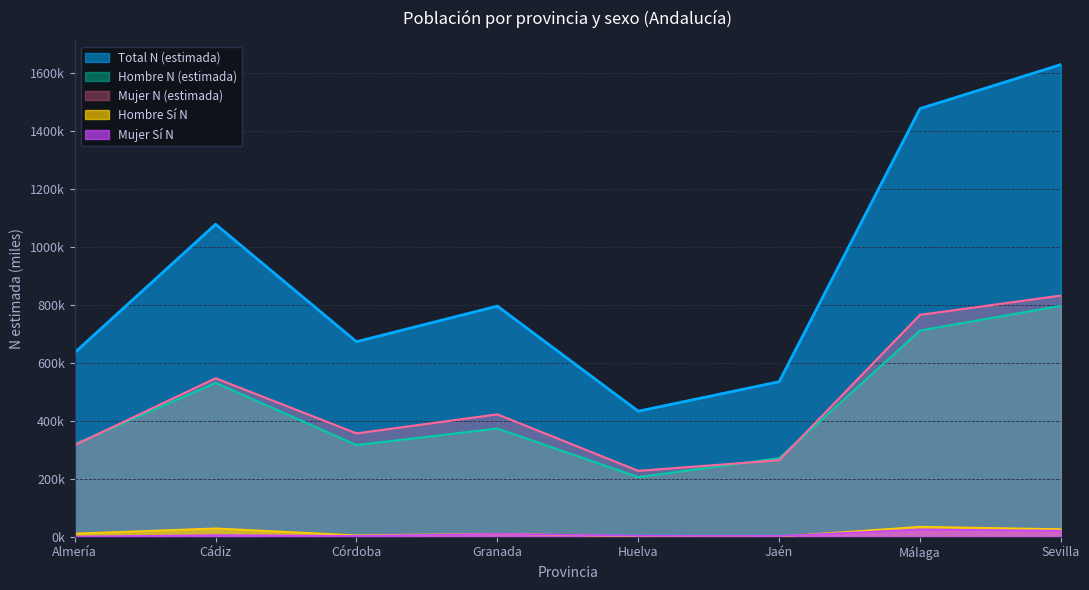

Which series has the widest spread of values?

Total N (estimada)